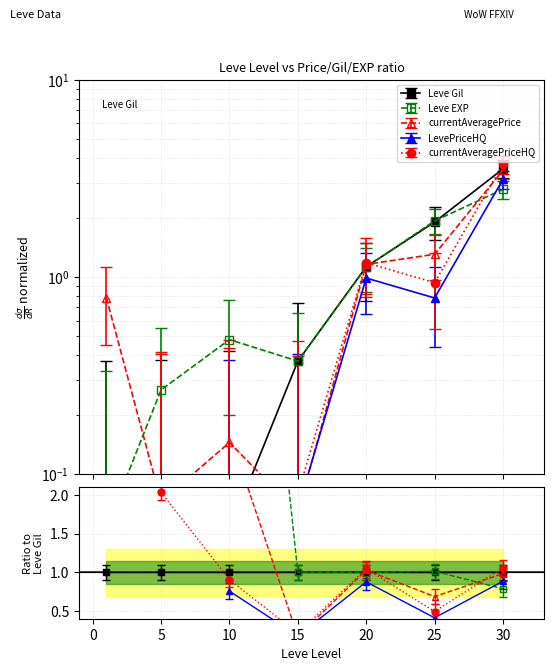

True or false: currentAveragePrice and Leve EXP cross at least once.

True